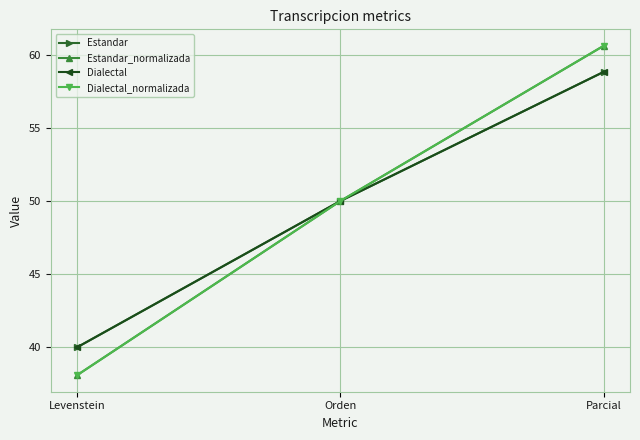

Does the chart have visible grid lines?

Yes